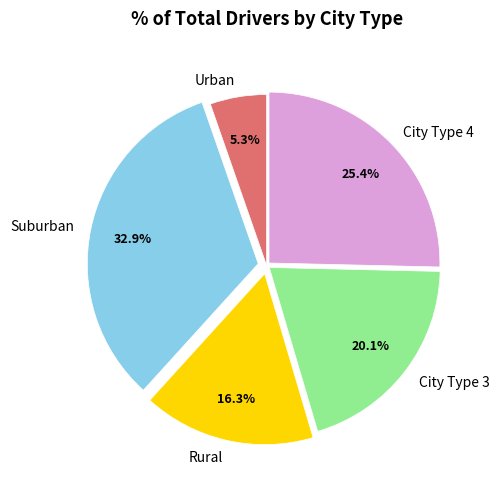

To the nearest percent, what is the difference between the largest and smallest slice percentages?

28%